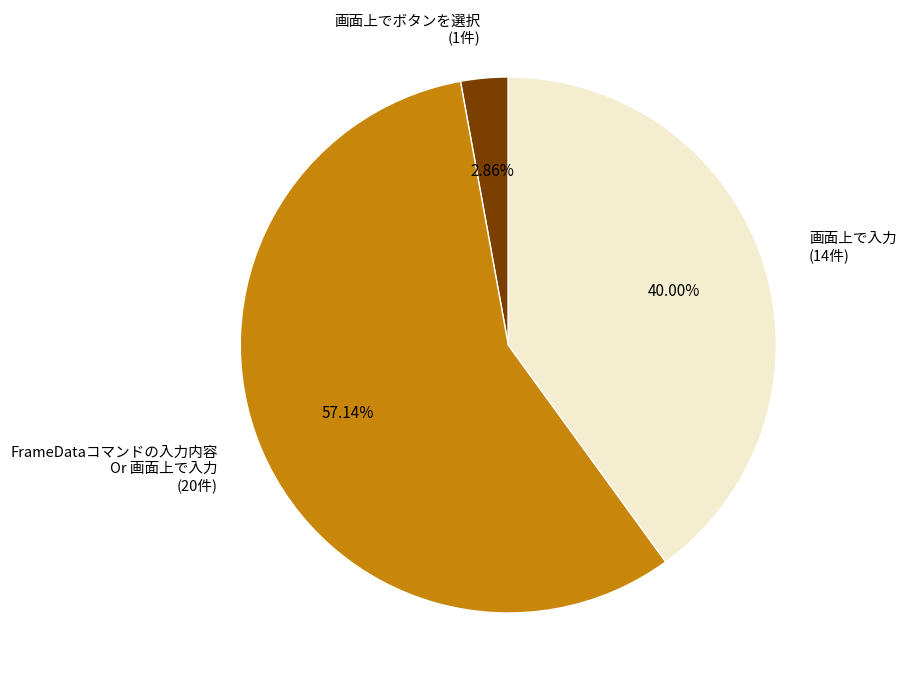

To the nearest percent, what percentage of the pie is 画面上でボタンを選択?

3%